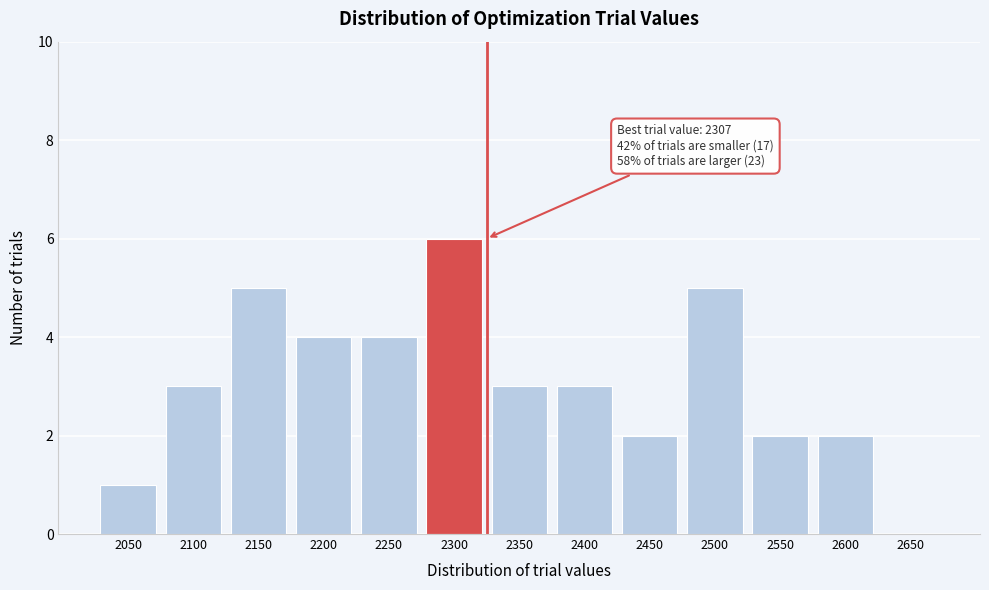

Reading right to left, list all the values displayed in this chart.

2650=0	2600=2	2550=2	2500=5	2450=2	2400=3	2350=3	2300=6	2250=4	2200=4	2150=5	2100=3	2050=1